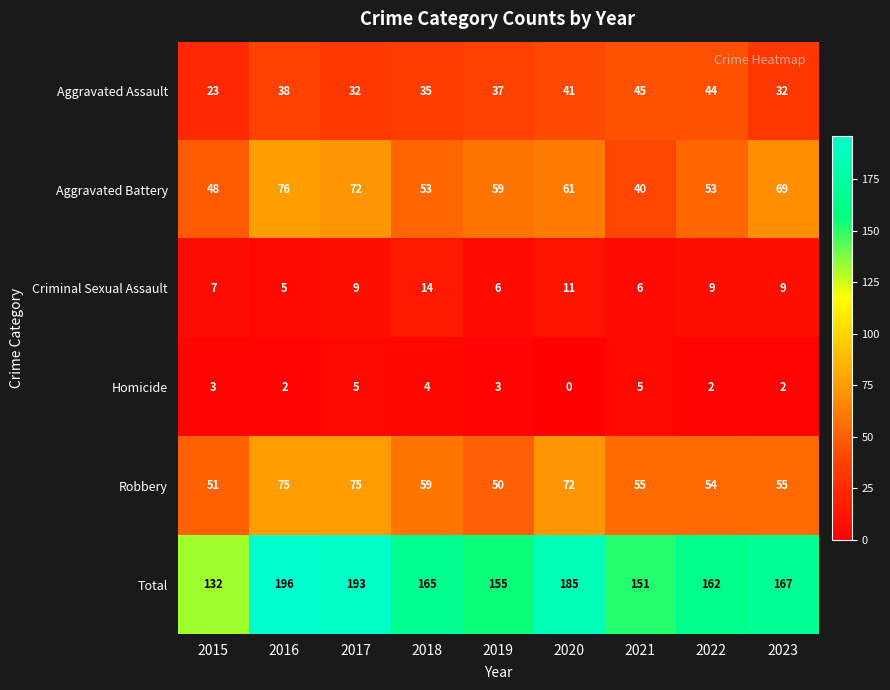

Between 2020 and 2022, which series saw the biggest shift?

Total